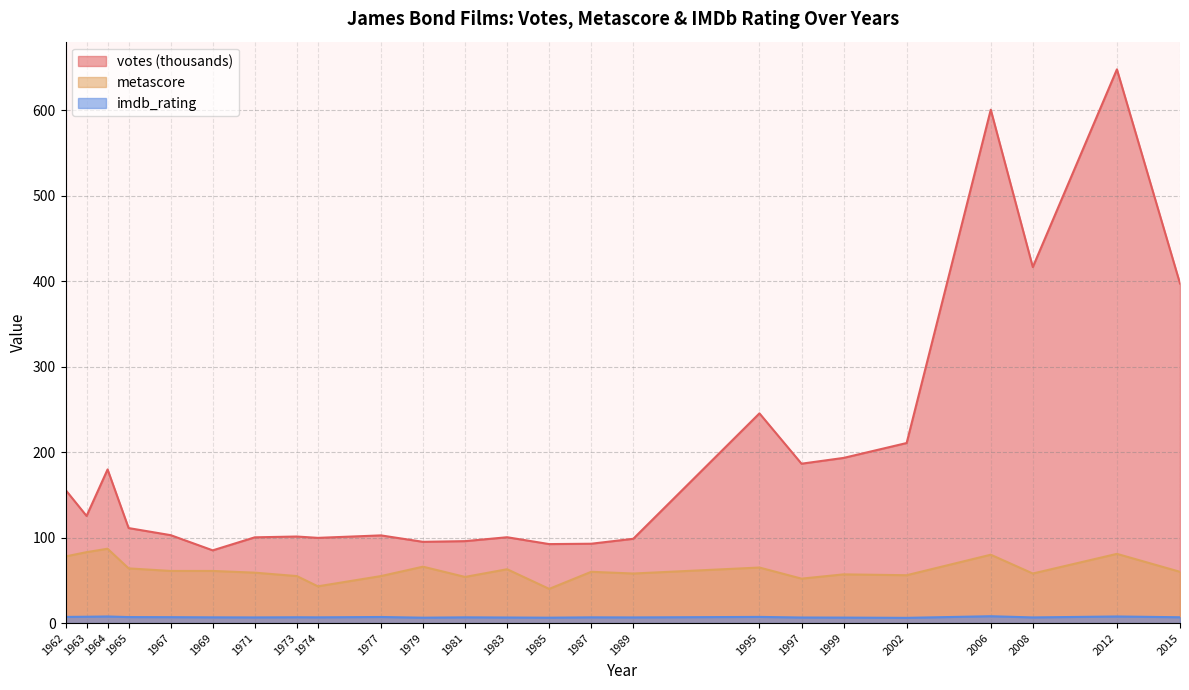

What is the difference between the metascore values at 2015 and 1974?

17.0